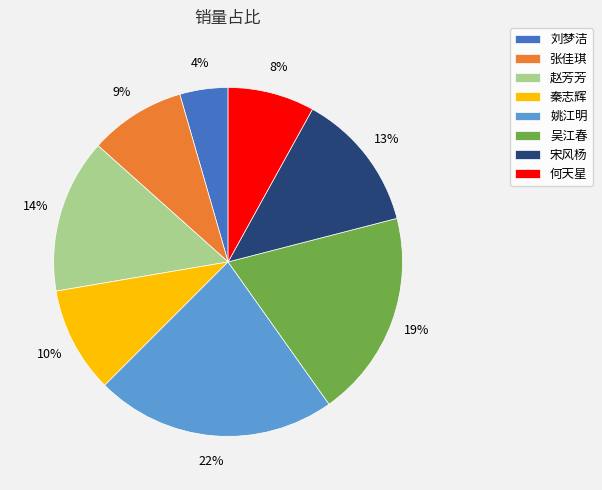

Between 姚江明 and 秦志辉, which is larger?

姚江明